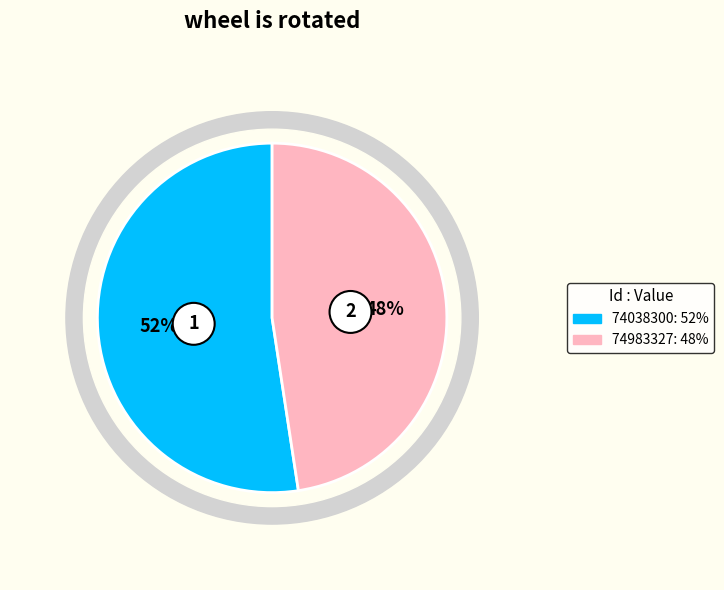

Do 74038300 and 74983327 together represent more than half of the pie?

Yes